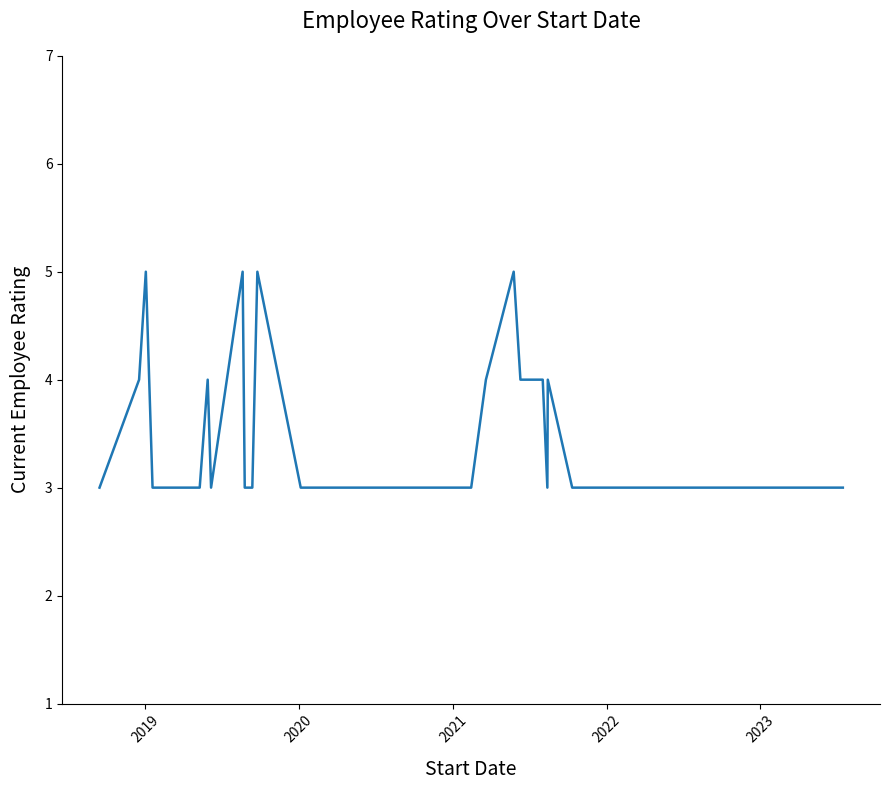

What is the maximum value shown in the chart?

5